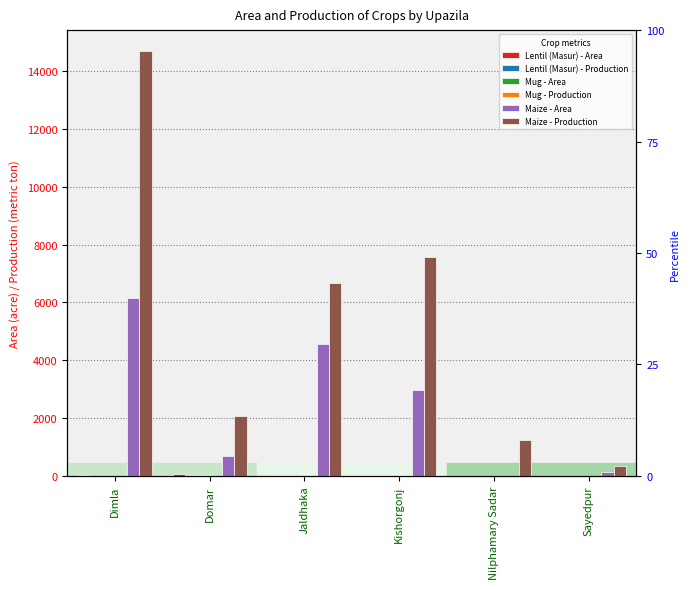

Which series has the largest total across all categories?

Maize - Production